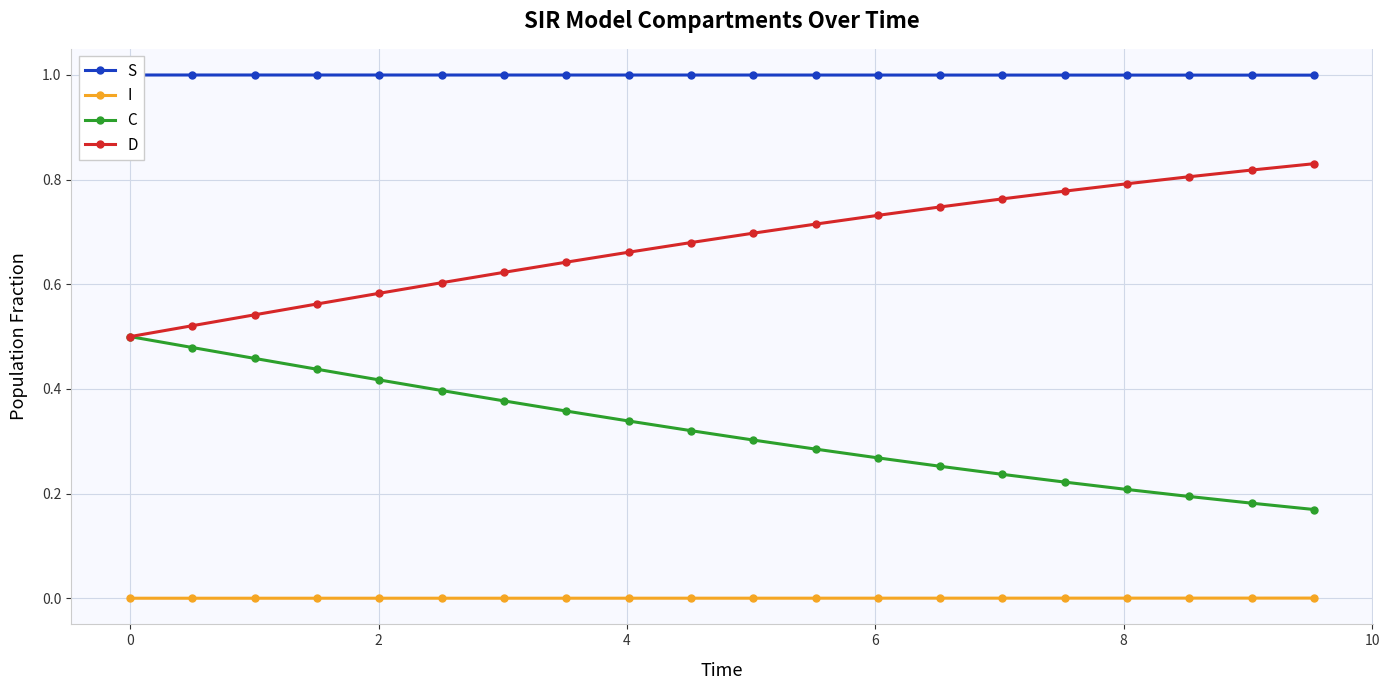

True or false: C and I cross at least once.

False